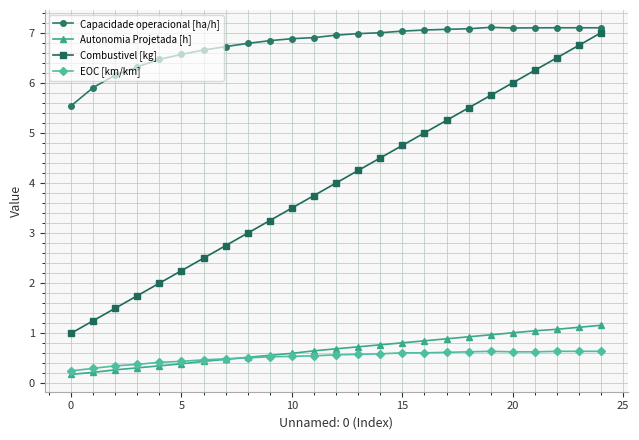

Which series has the largest range (max minus min)?

Combustivel [kg]